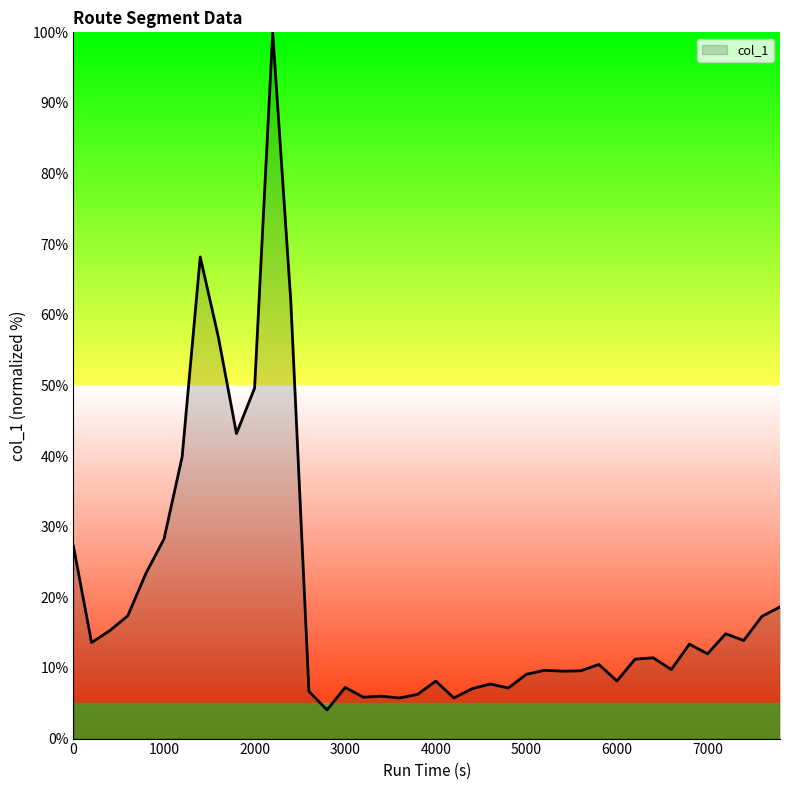

What is the difference between the maximum and minimum values?

95.9